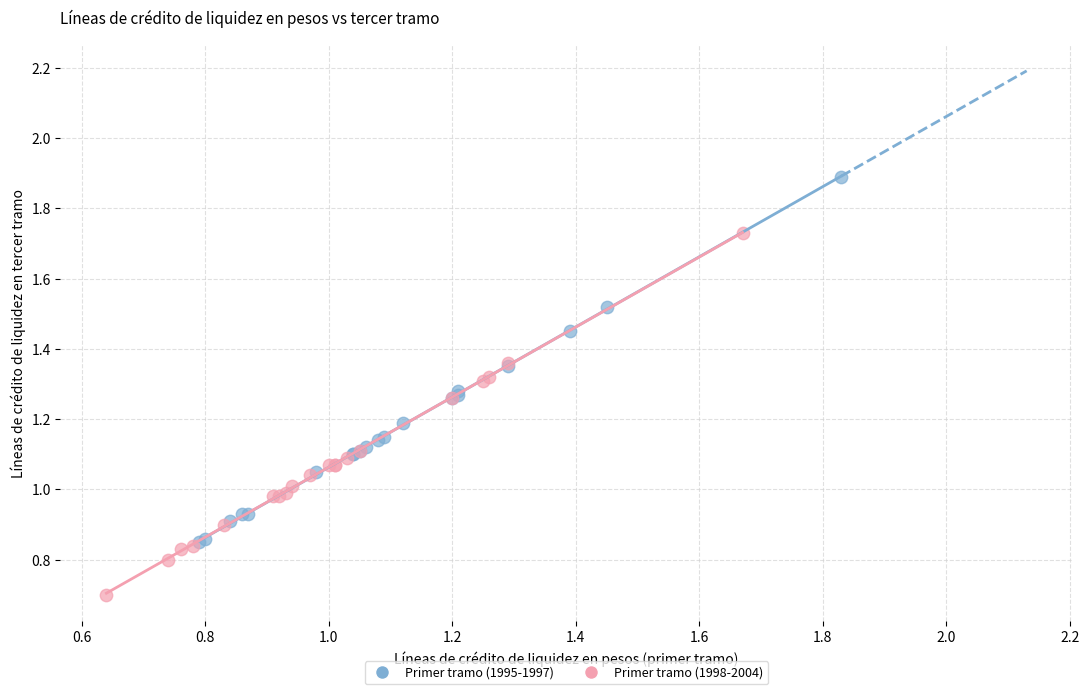

What are all the series names shown in the legend?

Primer tramo (1995-1997), Primer tramo (1998-2004)